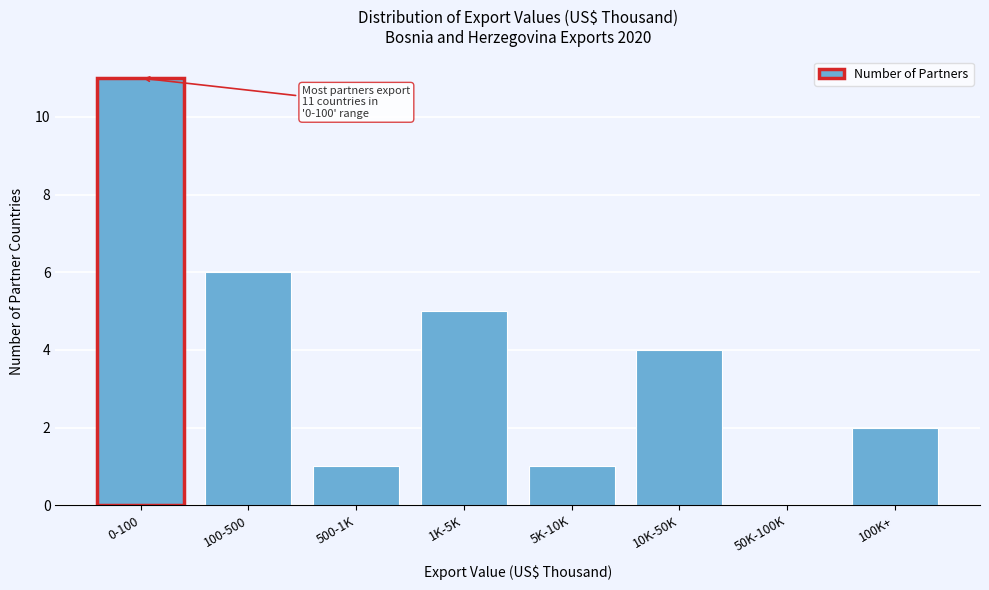

Reading right to left, extract all data points from this chart.

100K+=2	50K-100K=0	10K-50K=4	5K-10K=1	1K-5K=5	500-1K=1	100-500=6	0-100=11